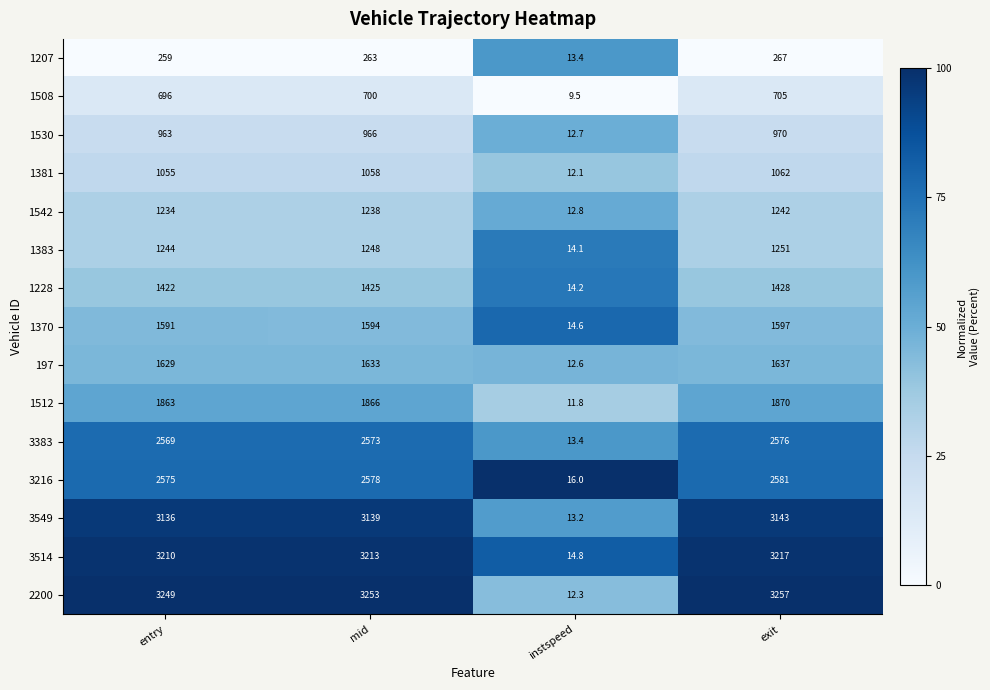

The value of 1207 at instspeed is 13.4. True or false?

True